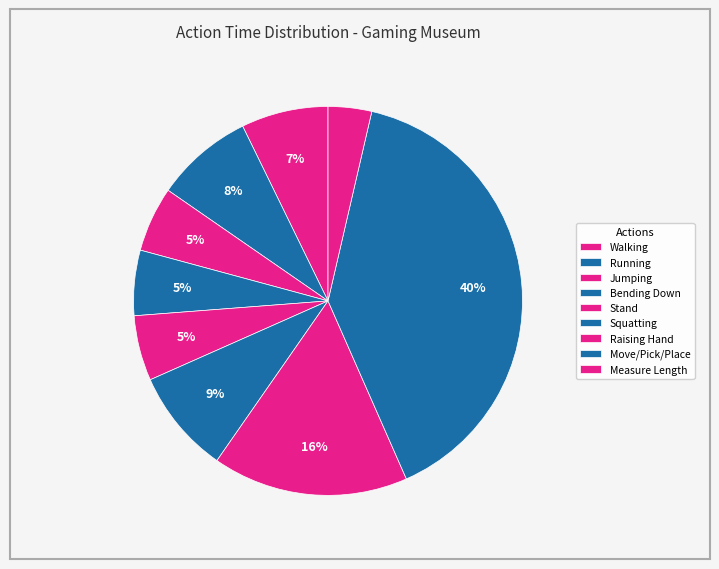

Is there any slice that represents more than half of the pie?

No